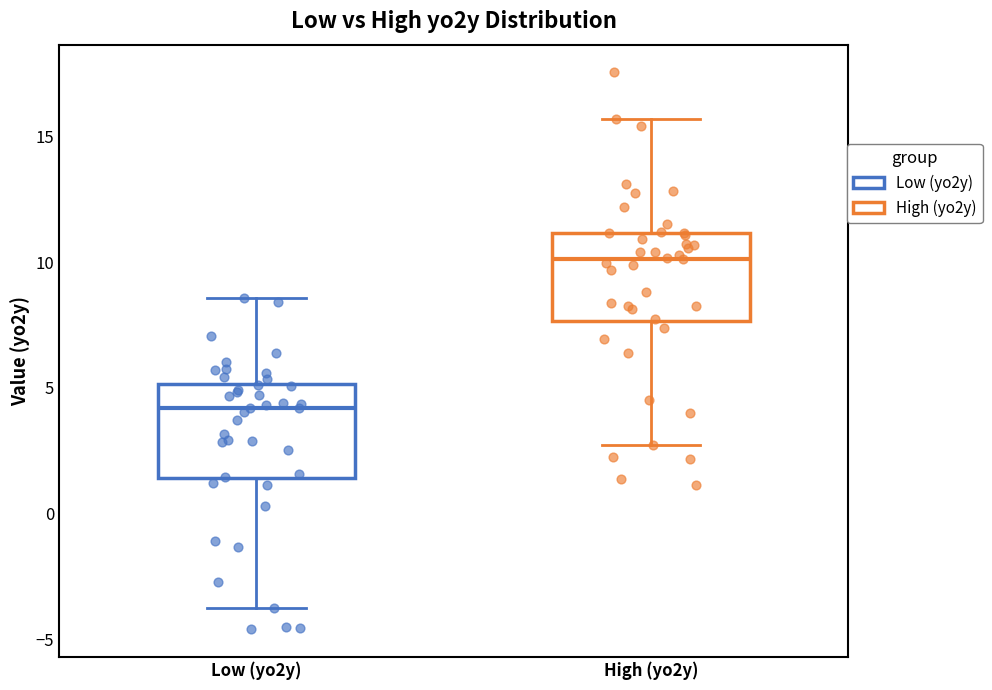

Where does the median line of the box for High (yo2y) sit on the y-axis? The values are not printed on the chart, so give them approximately, as read against the axis.

10.0